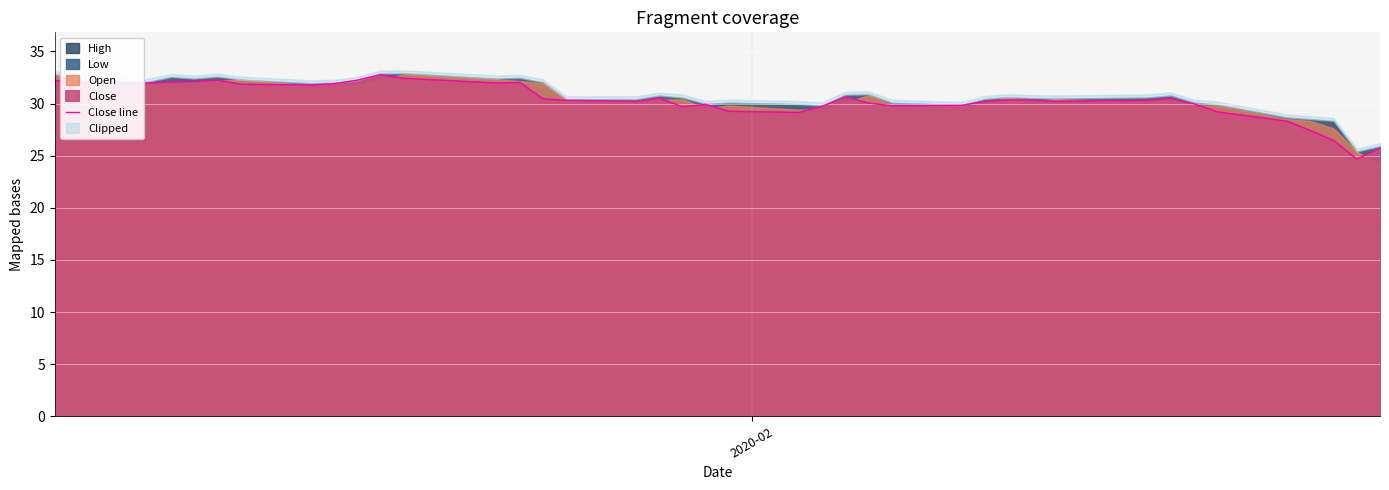

What is the maximum value for Close line?

32.8